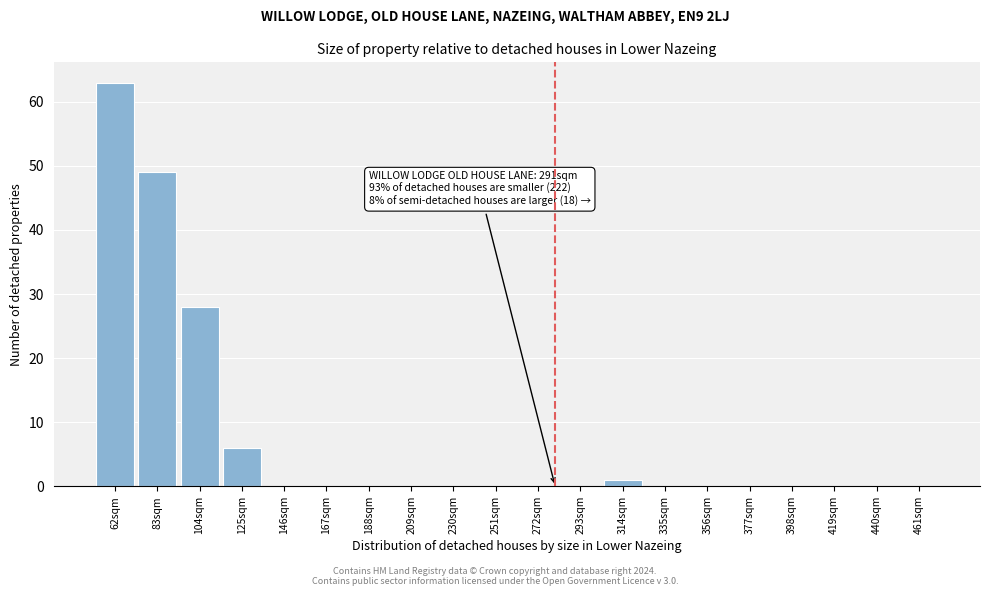

Reading right to left, transcribe all the data shown in this chart.

461sqm=0	440sqm=0	419sqm=0	398sqm=0	377sqm=0	356sqm=0	335sqm=0	314sqm=1	293sqm=0	272sqm=0	251sqm=0	230sqm=0	209sqm=0	188sqm=0	167sqm=0	146sqm=0	125sqm=6	104sqm=28	83sqm=49	62sqm=63